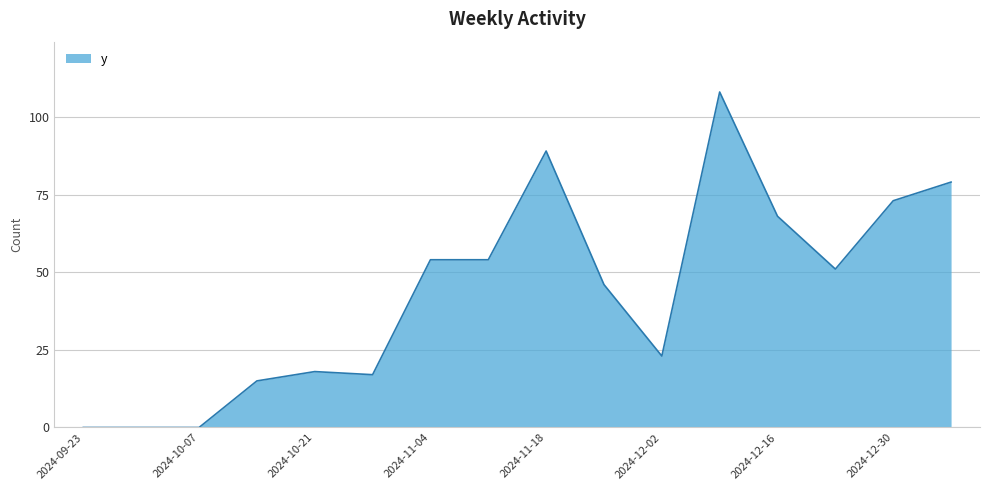

What is the maximum value shown in the chart?

108